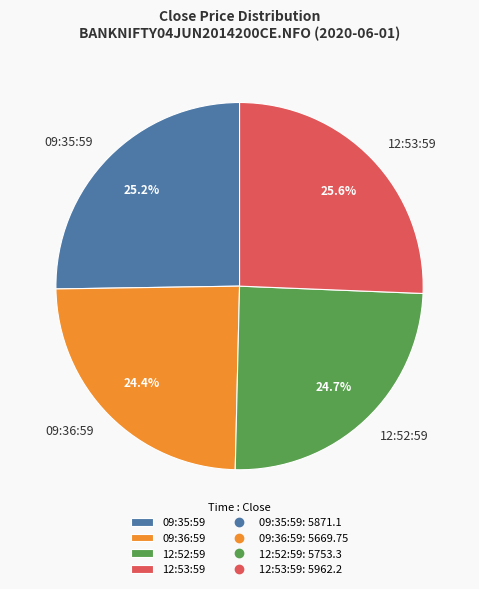

To the nearest percent, what is the combined percentage of 12:53:59 and 09:35:59?

51%